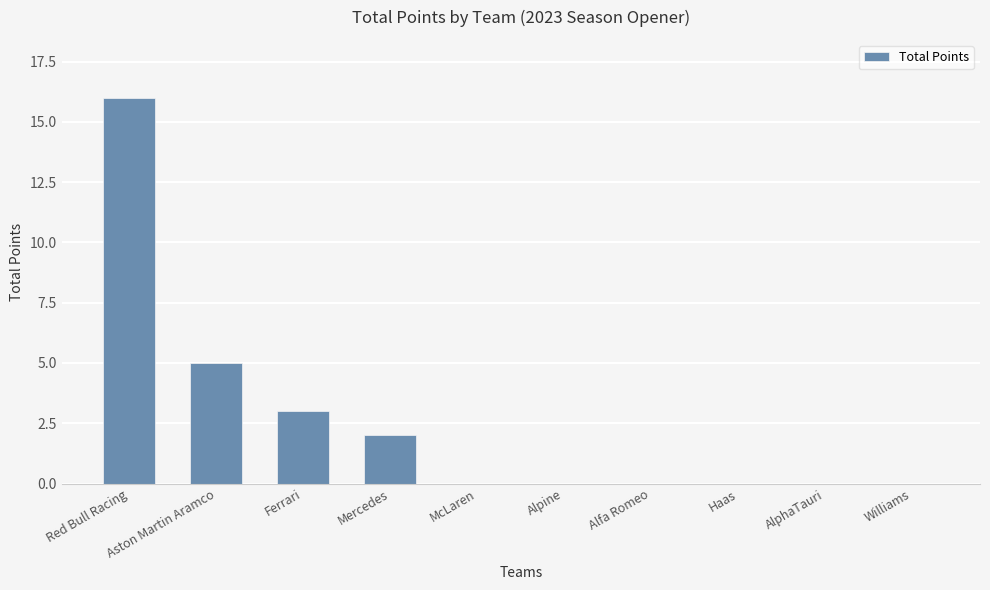

Count the number of data series in this chart.

1